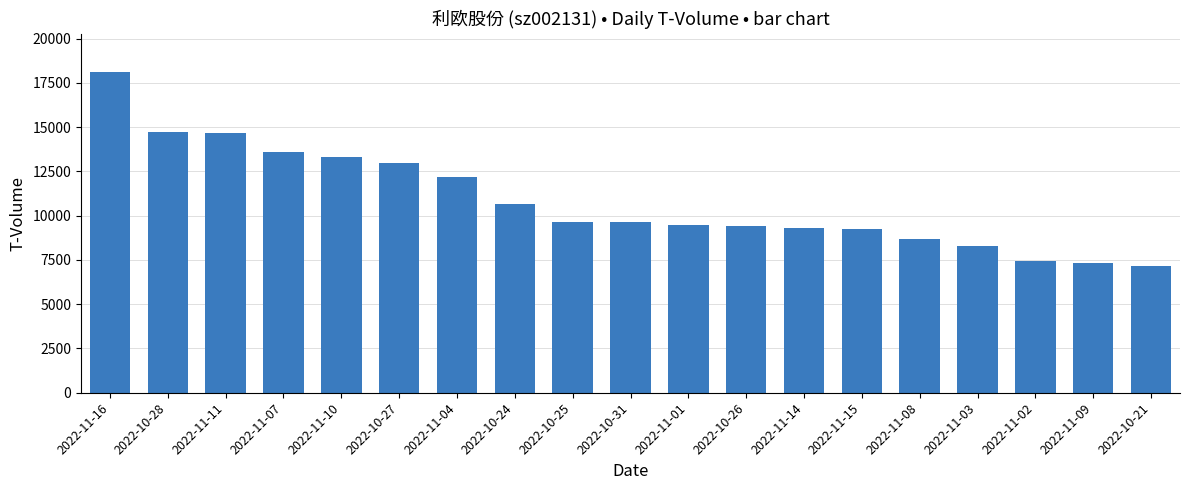

What is the sum of all values?

205889